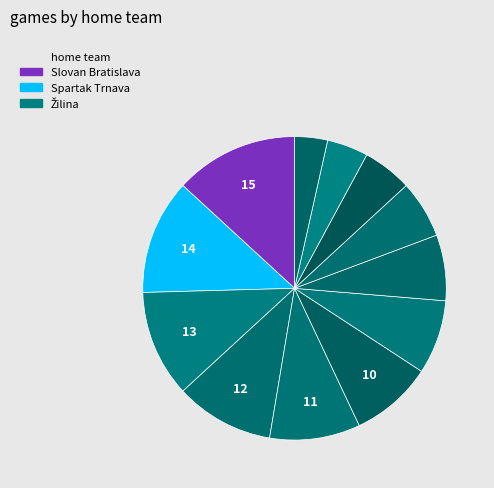

What is the largest slice in the pie chart?

Slovan Bratislava